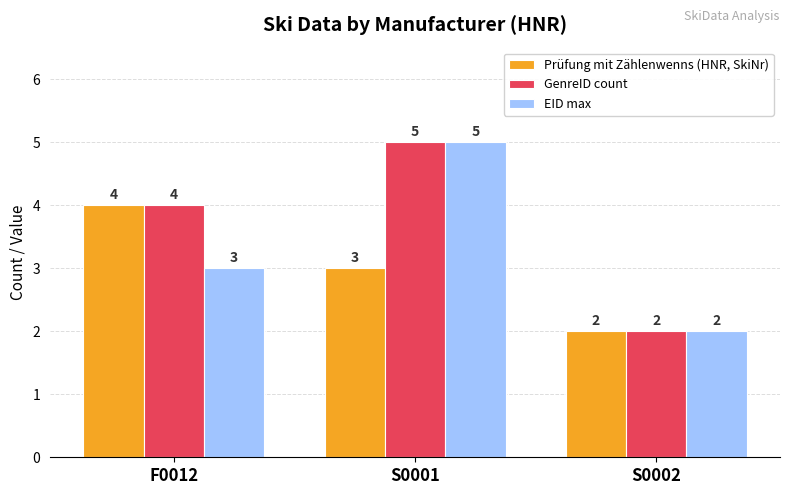

Which category has the lowest value across all series?

S0002